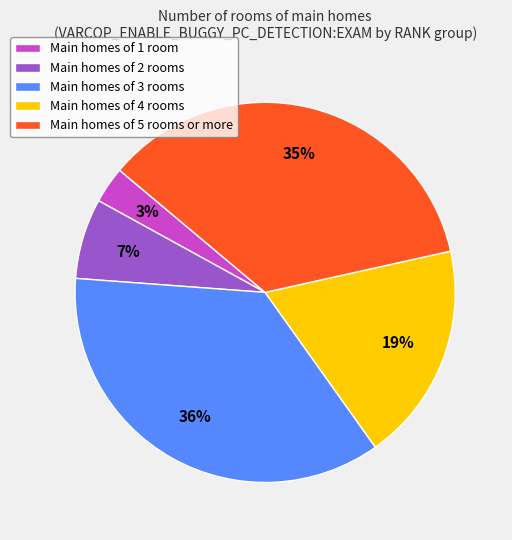

Between Main homes of 5 rooms or more and Main homes of 1 room, which is larger?

Main homes of 5 rooms or more